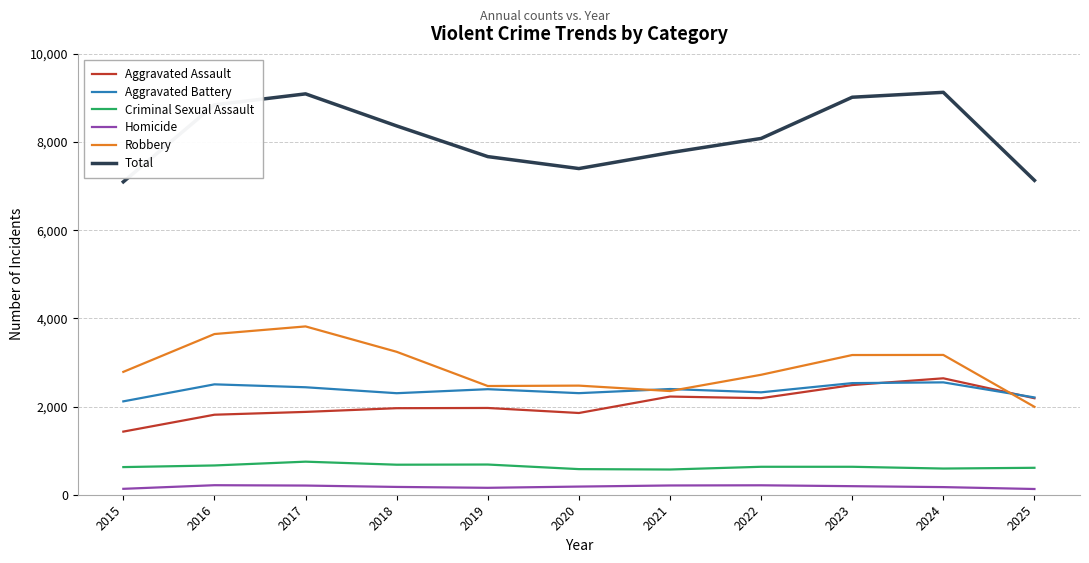

Is the value of Aggravated Battery at 2017 greater than the value of Total at 2021?

No